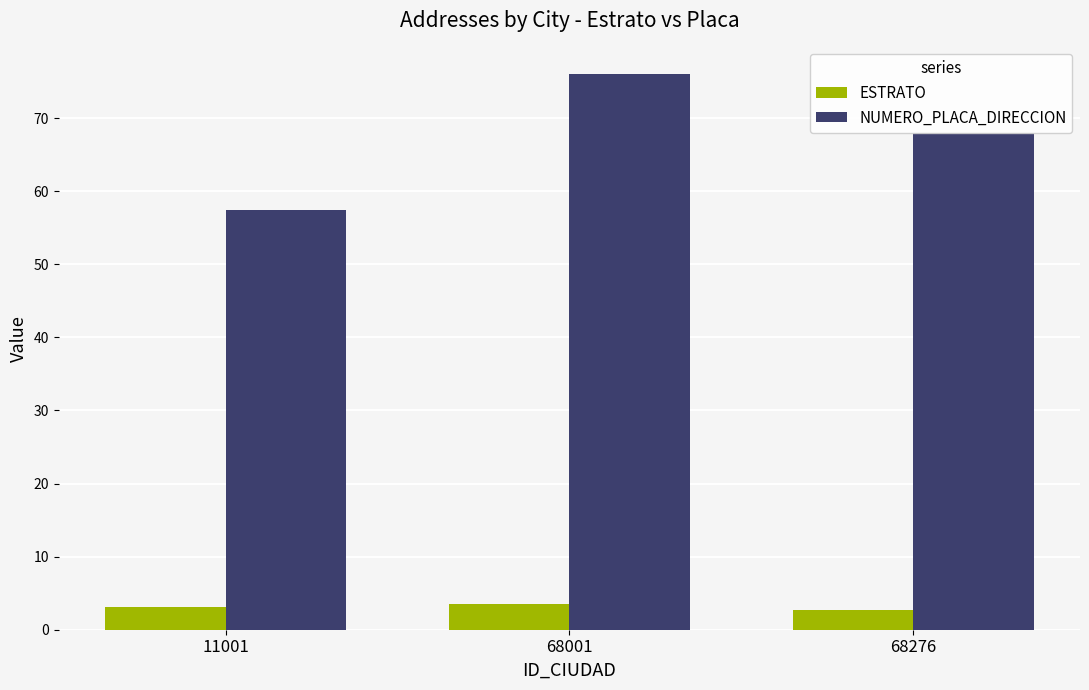

Is it true that ESTRATO equals 3.1 at 11001?

True